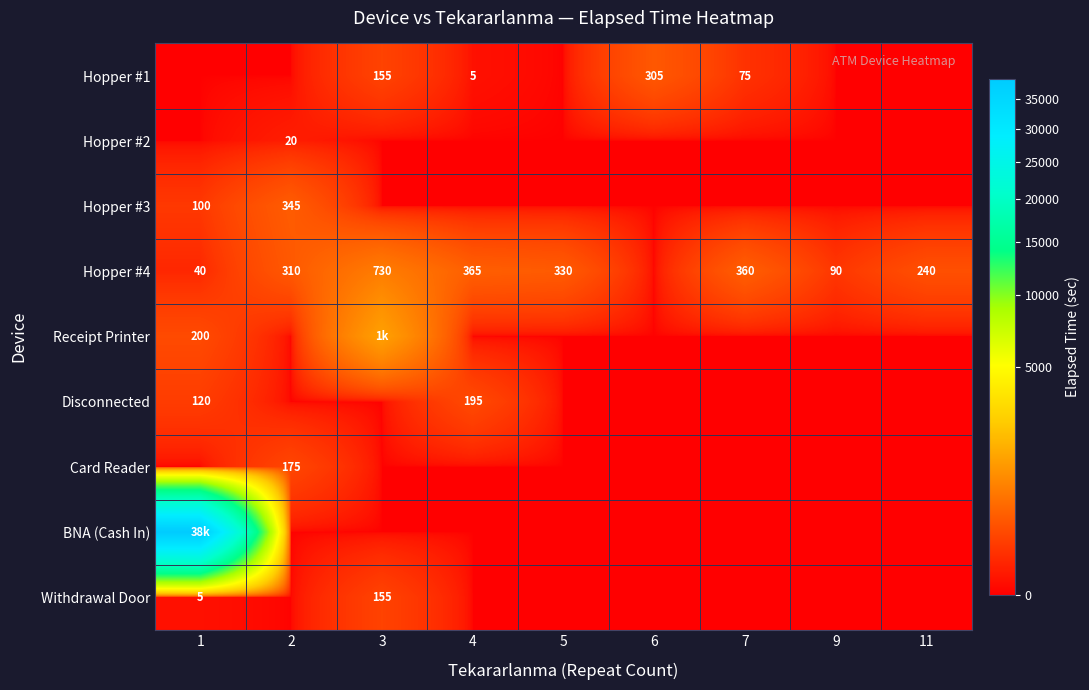

True or false: Disconnected has a value of 120 at 1.

True